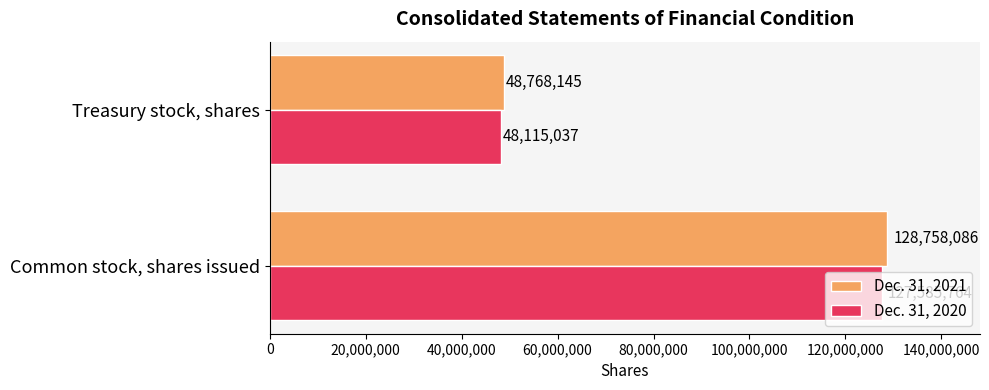

Which series changed the most between Common stock, shares issued and Treasury stock, shares?

Dec. 31, 2021